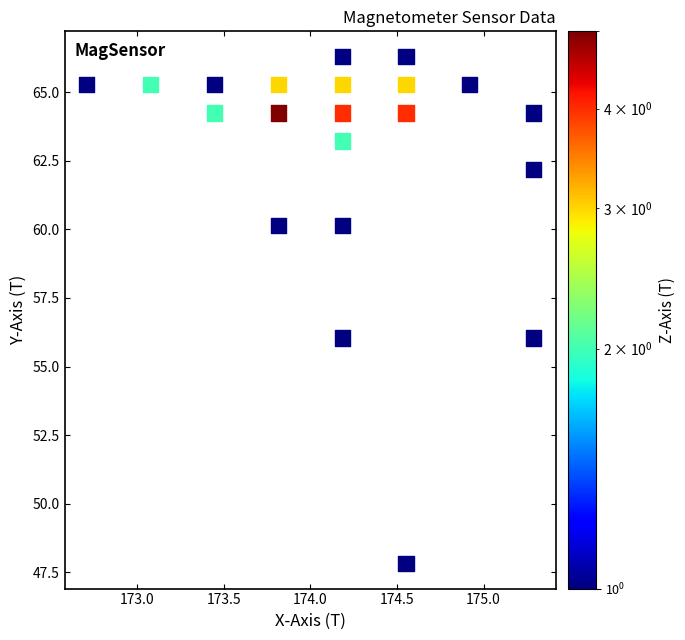

What is the range of X values (max minus min)?

2.6